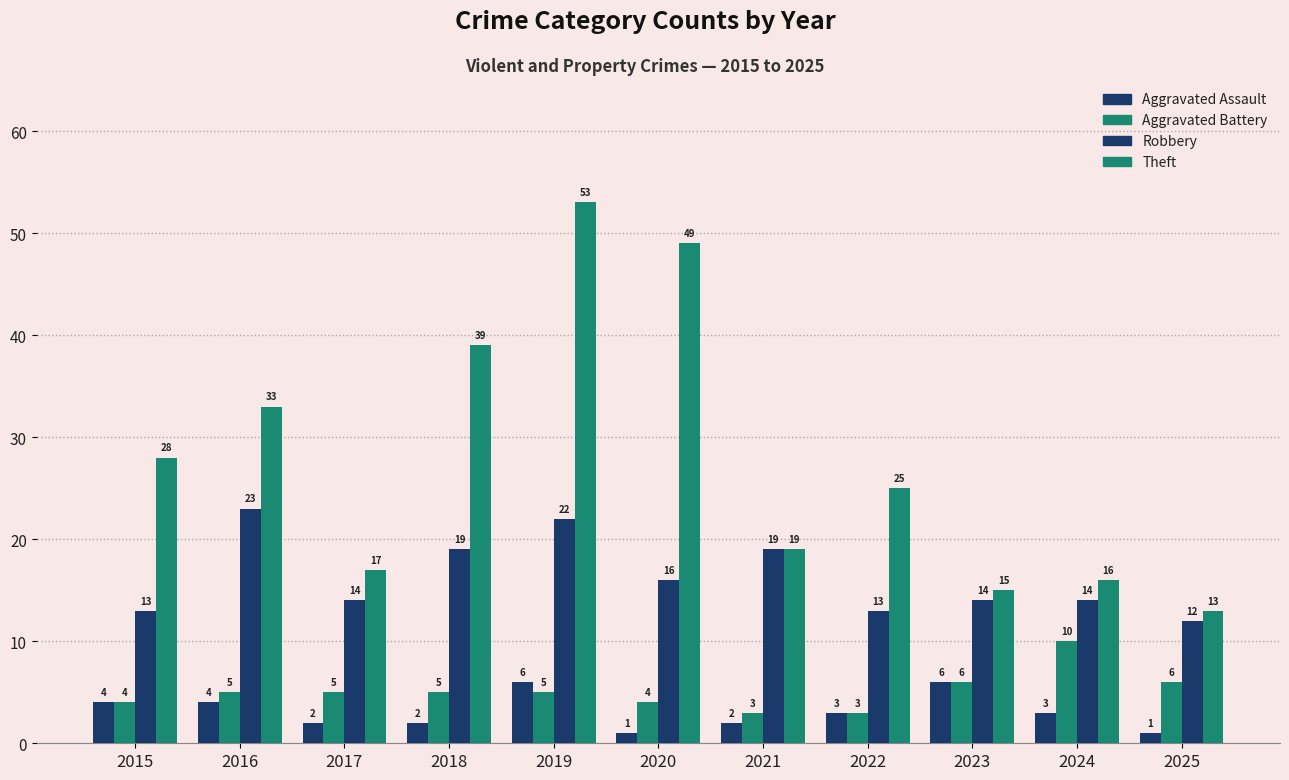

At which category is the sum across all series the highest?

2019